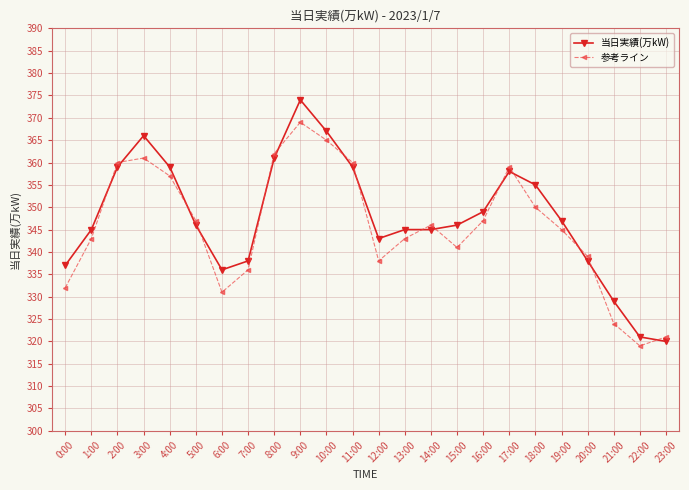

Is it true that 当日実績(万kW) equals 84 at 15:00?

False